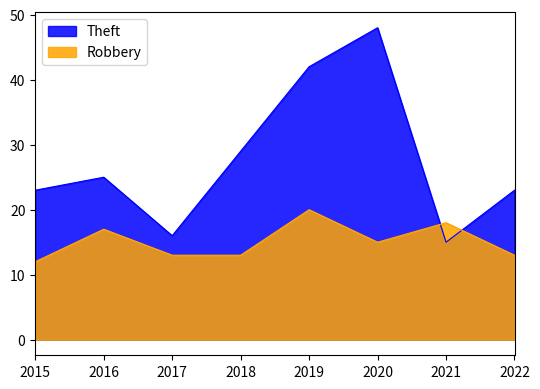

What is the sum of all Robbery values?

121